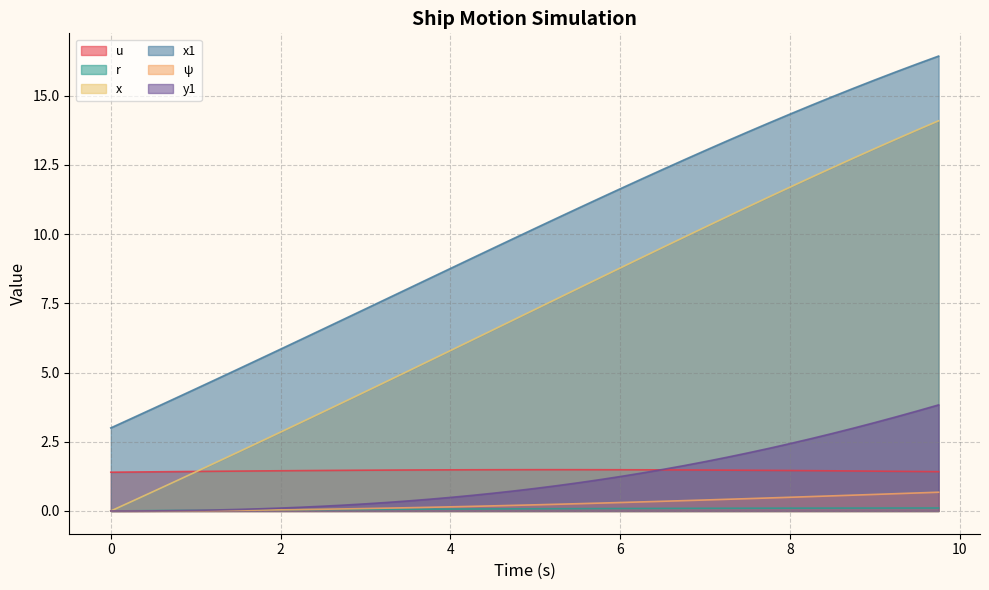

True or false: x1 and x intersect in this chart.

False